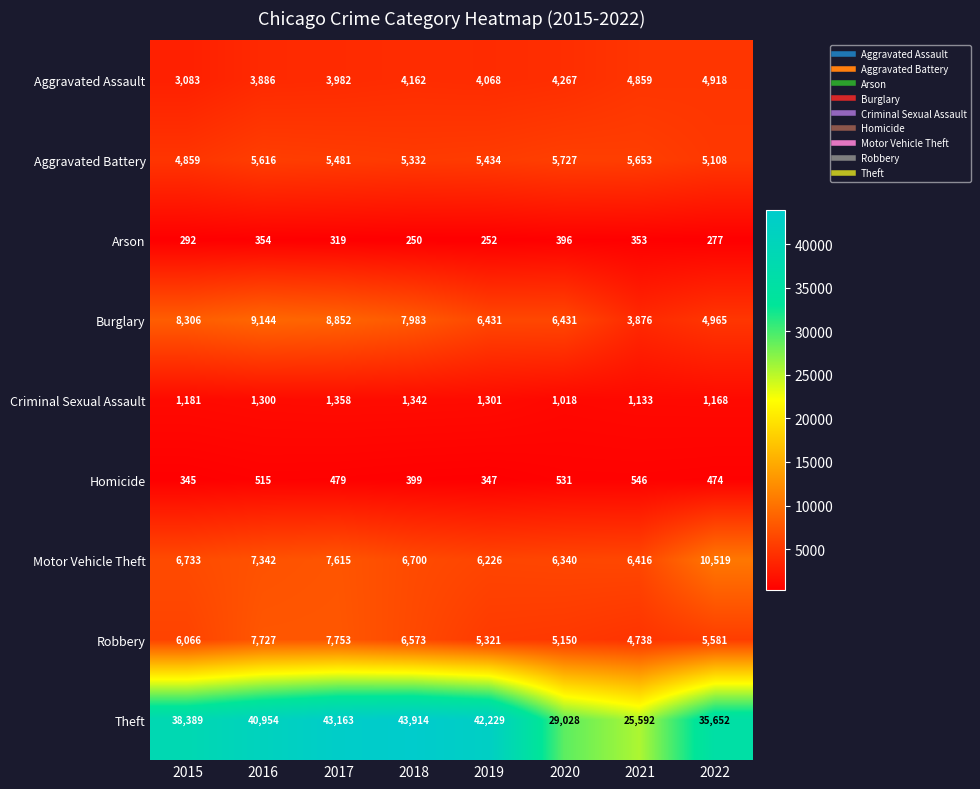

Which series has the widest spread of values?

Theft